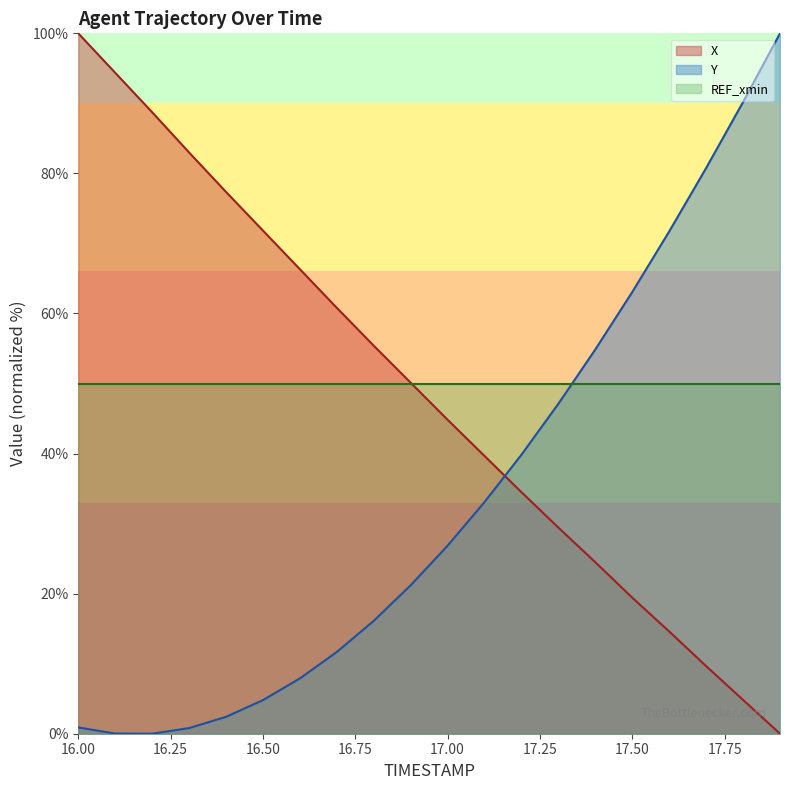

At which label does Y reach its peak?

17.9